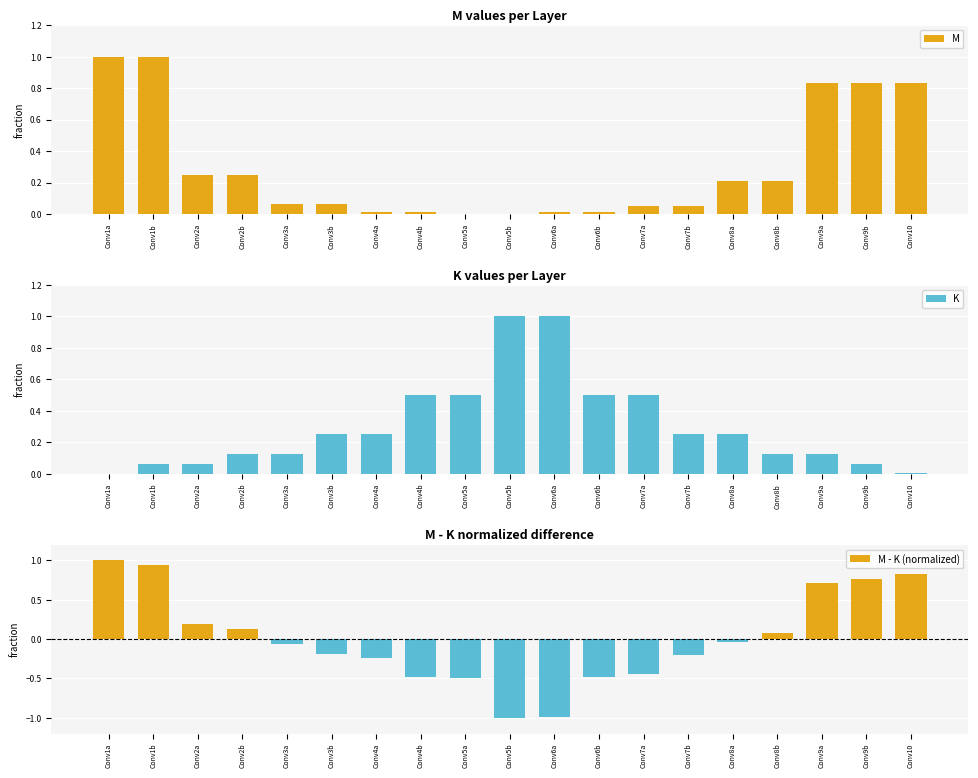

Read the M value at Conv9b.

0.8